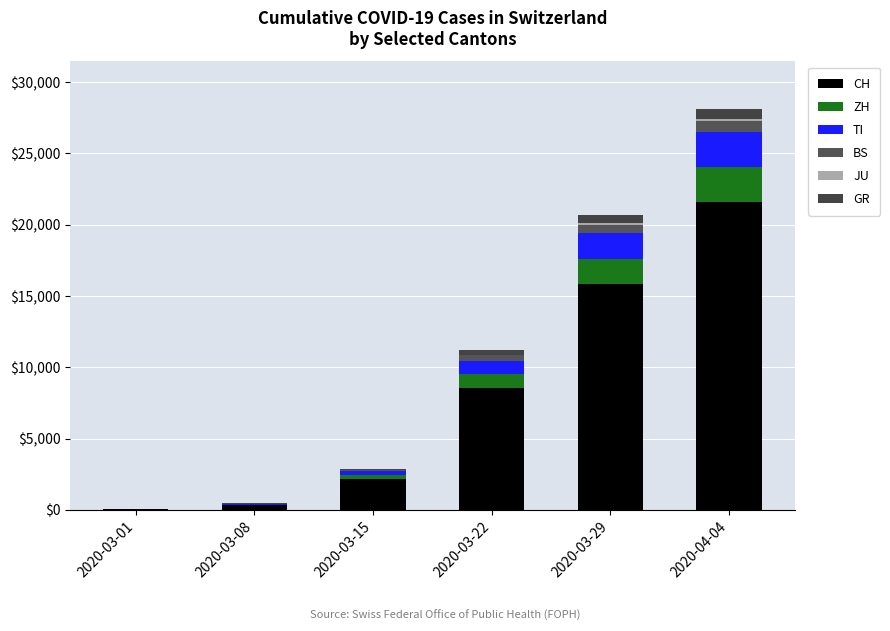

Rank the series at 2020-04-04 from highest to lowest value.

CH, ZH, TI, BS, GR, JU